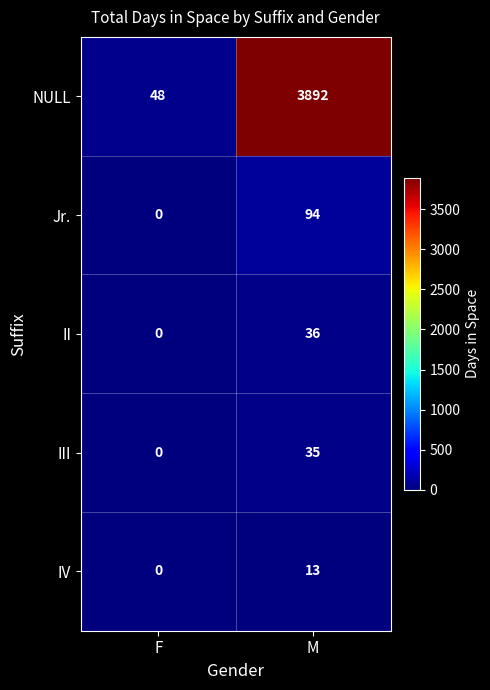

The Jr. series shows 48 at F. True or false?

False